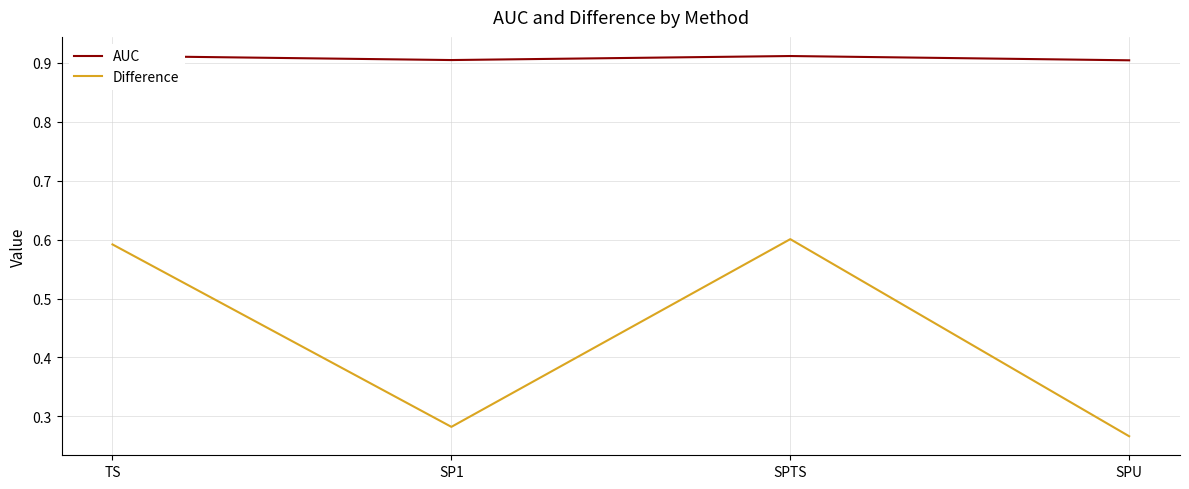

True or false: AUC and Difference intersect in this chart.

False